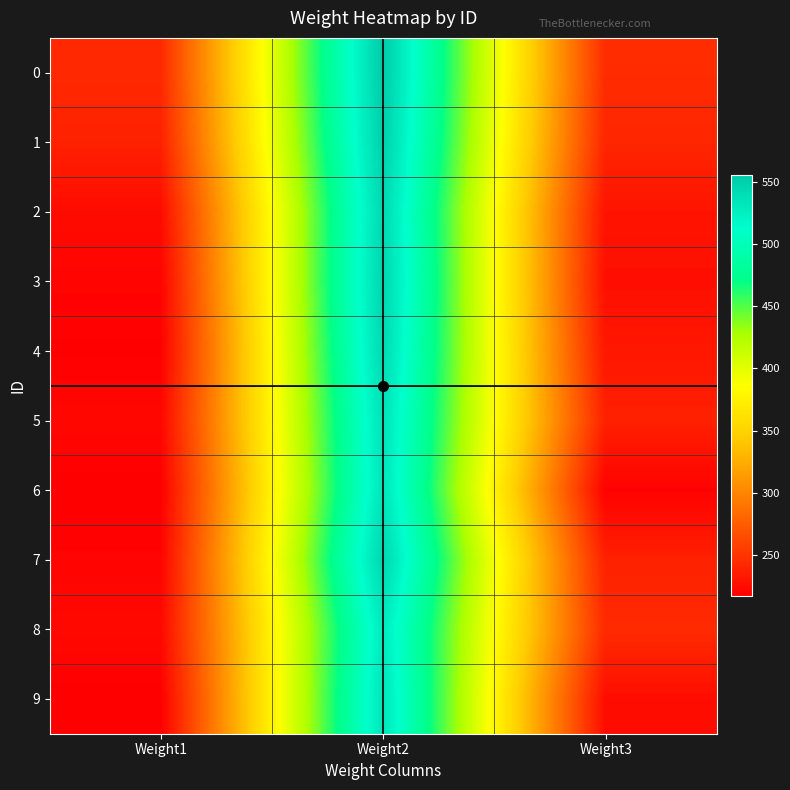

Between Weight1 and Weight3, which is larger?

Weight3